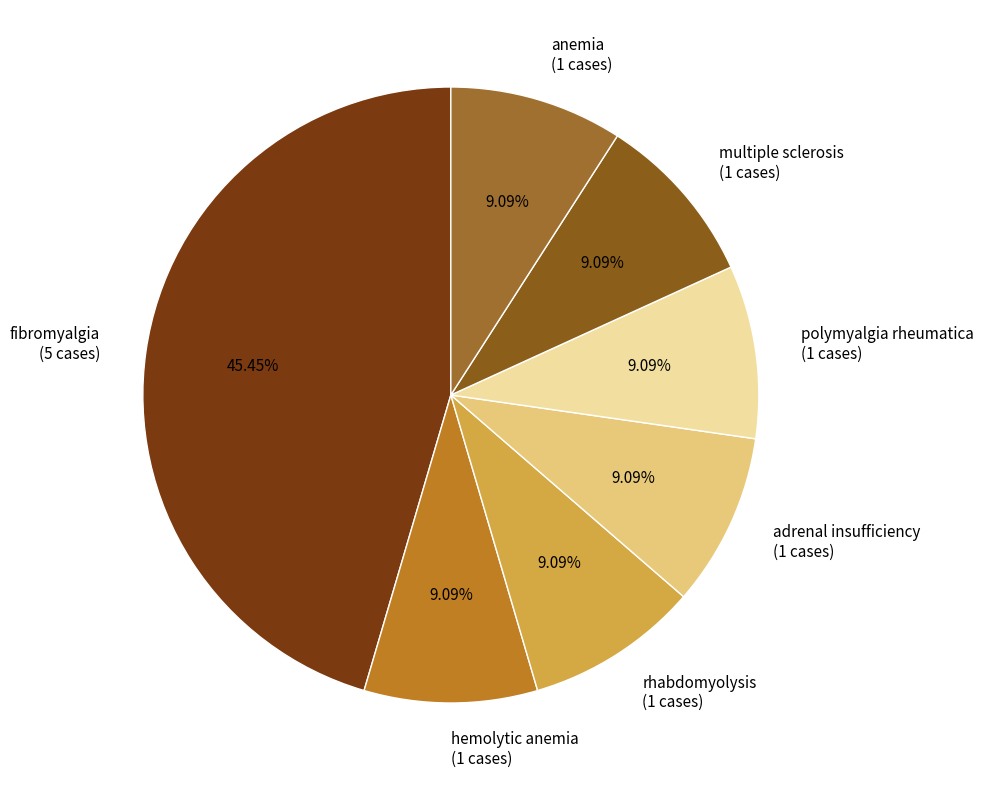

Approximately how many times larger is the value at adrenal insufficiency compared to multiple sclerosis?

1.0